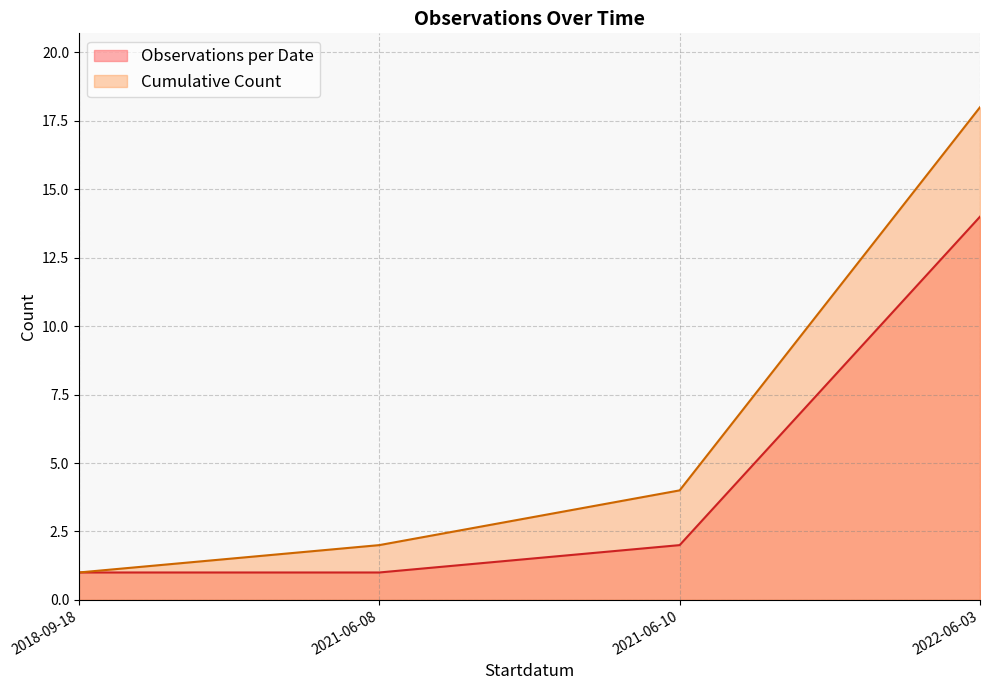

What is the highest value of the Observations per Date series?

14